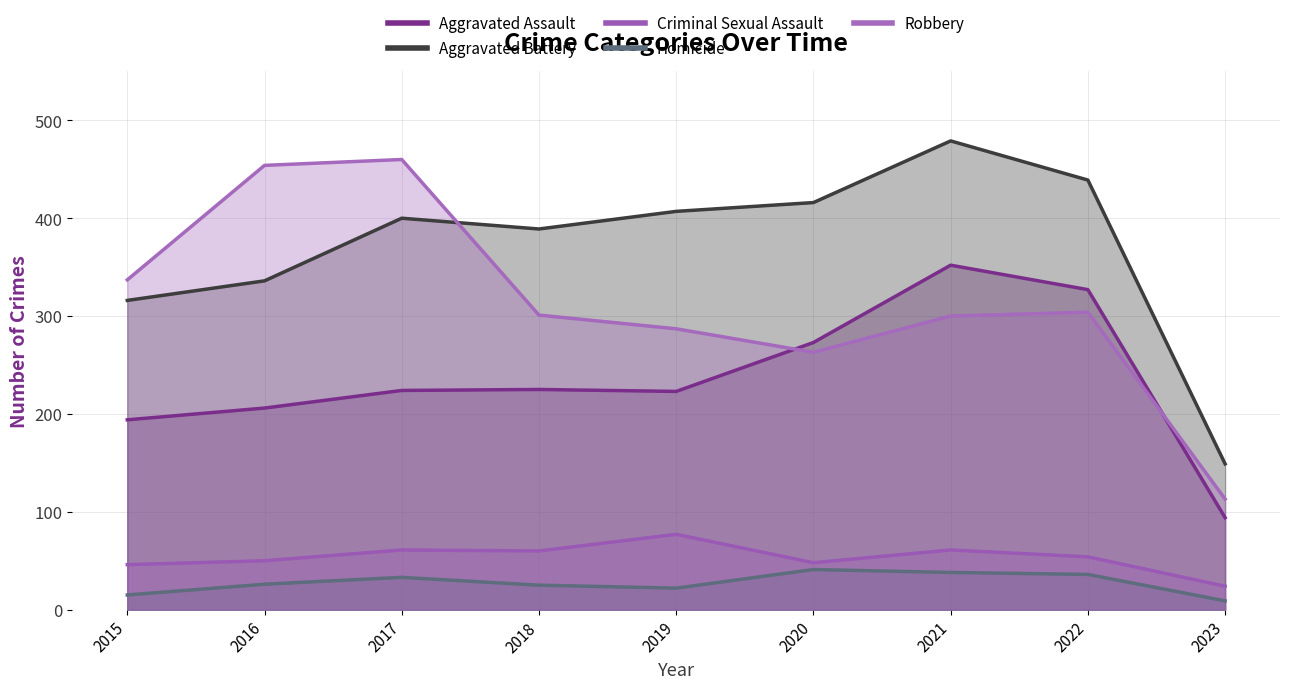

Rank the categories by Aggravated Assault value from lowest to highest.

2023, 2015, 2016, 2019, 2017, 2018, 2020, 2022, 2021